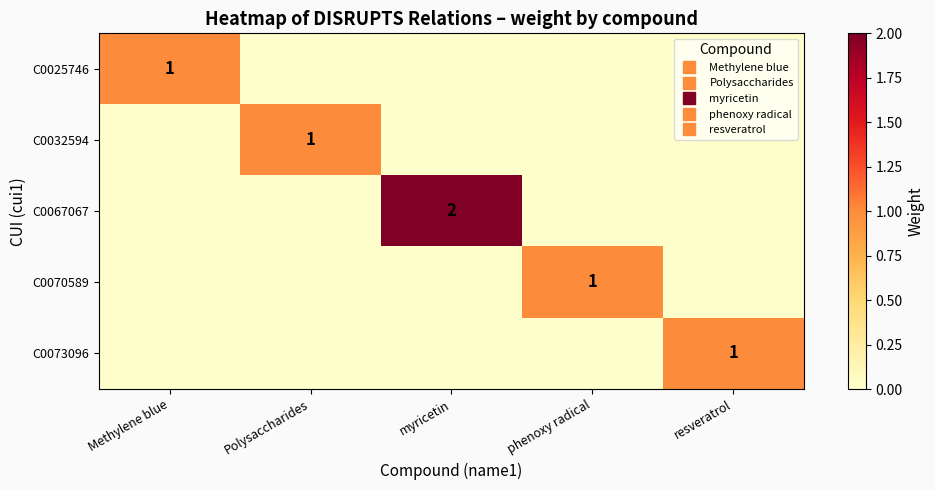

Which category has the highest value in the C0025746 series?

Methylene blue